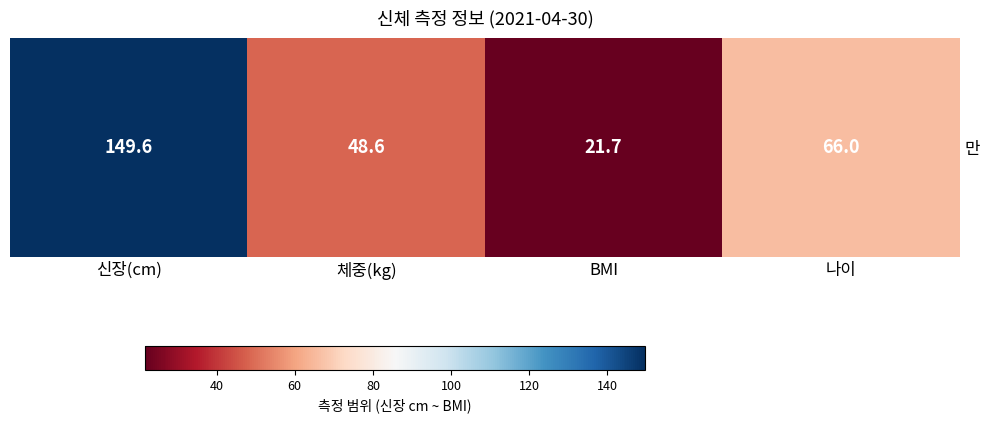

True or false: the data shows 0.2 at 나이.

False